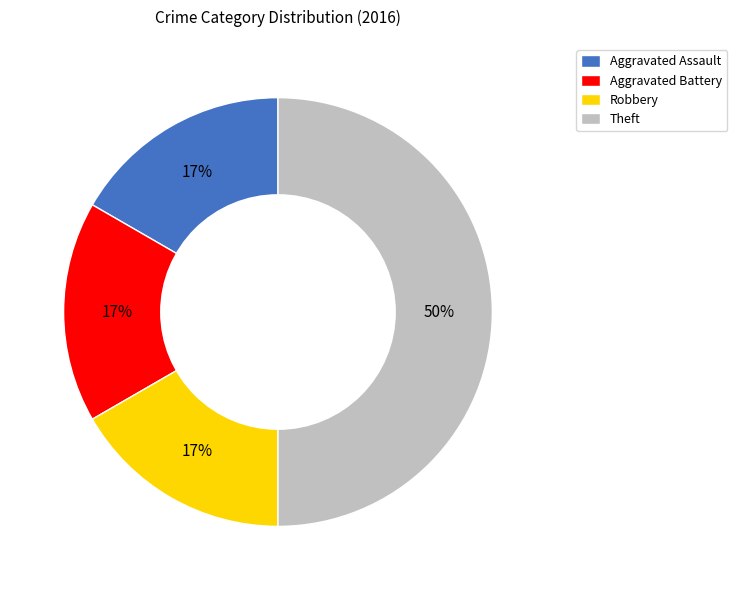

To the nearest percent, what is the difference between the Robbery and Theft slice percentages?

33%